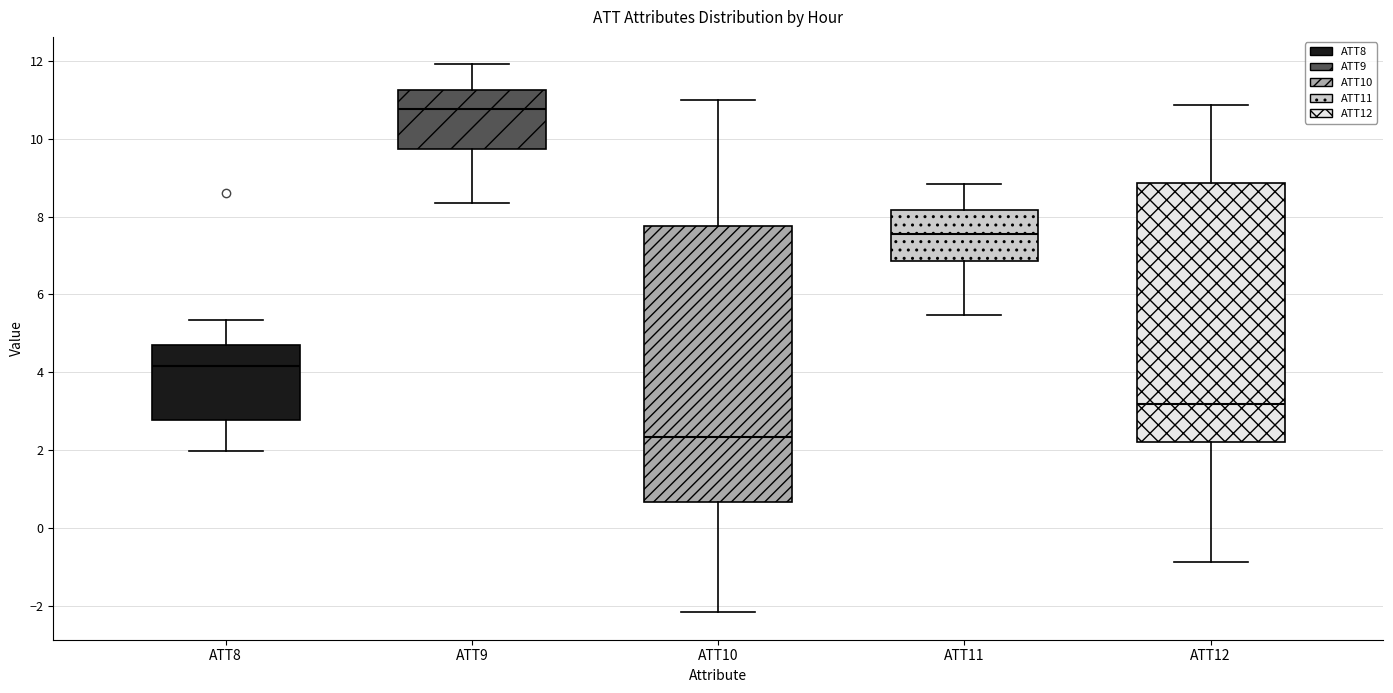

Where does the lower whisker of the box for ATT9 end on the y-axis? The values are not printed on the chart, so give them approximately, as read against the axis.

8.4